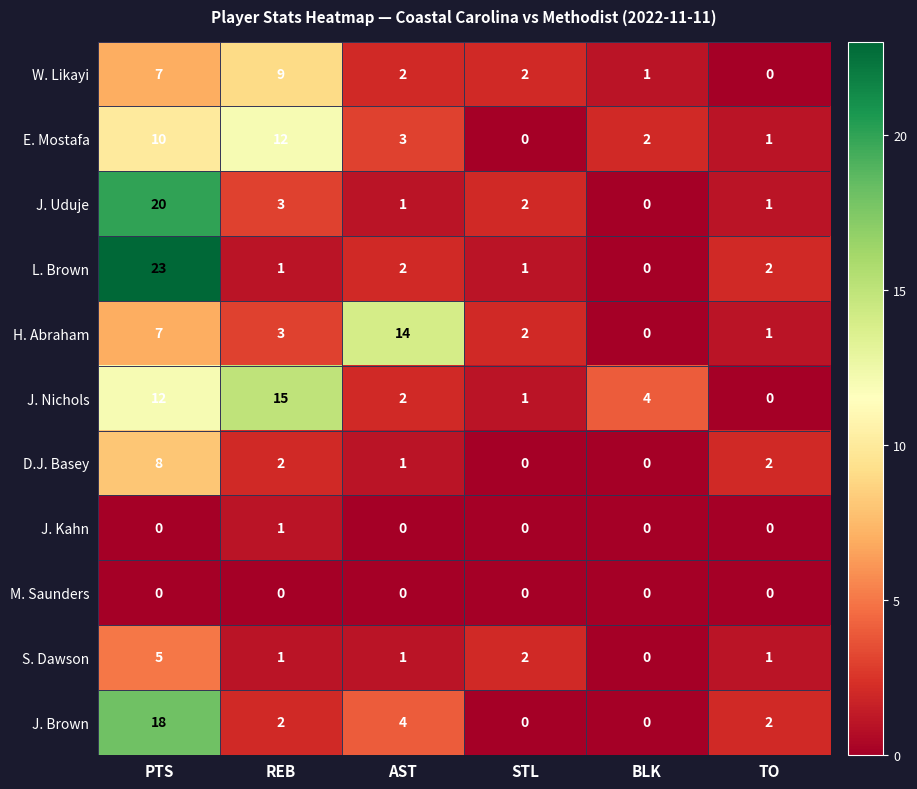

The value of W. Likayi at STL is 1. True or false?

False